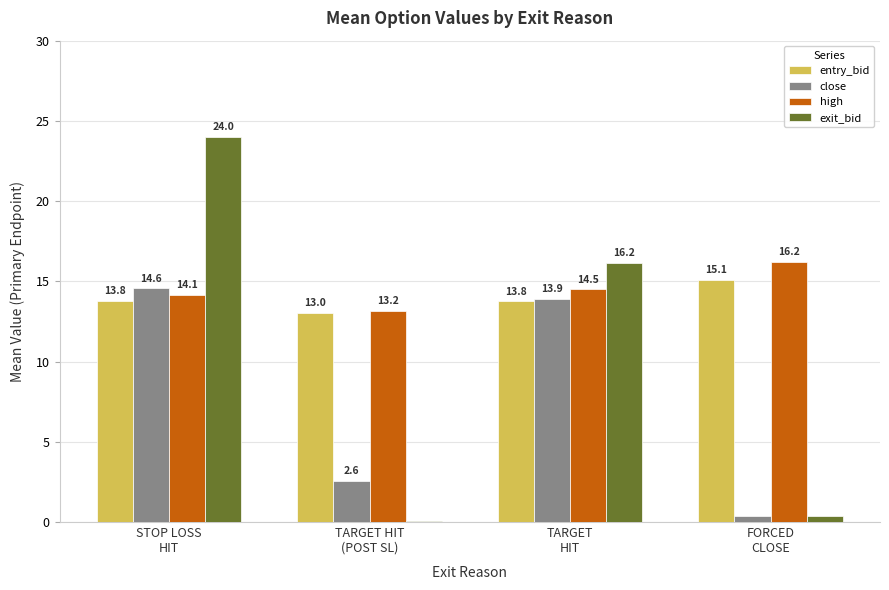

How many series are shown in this chart?

4